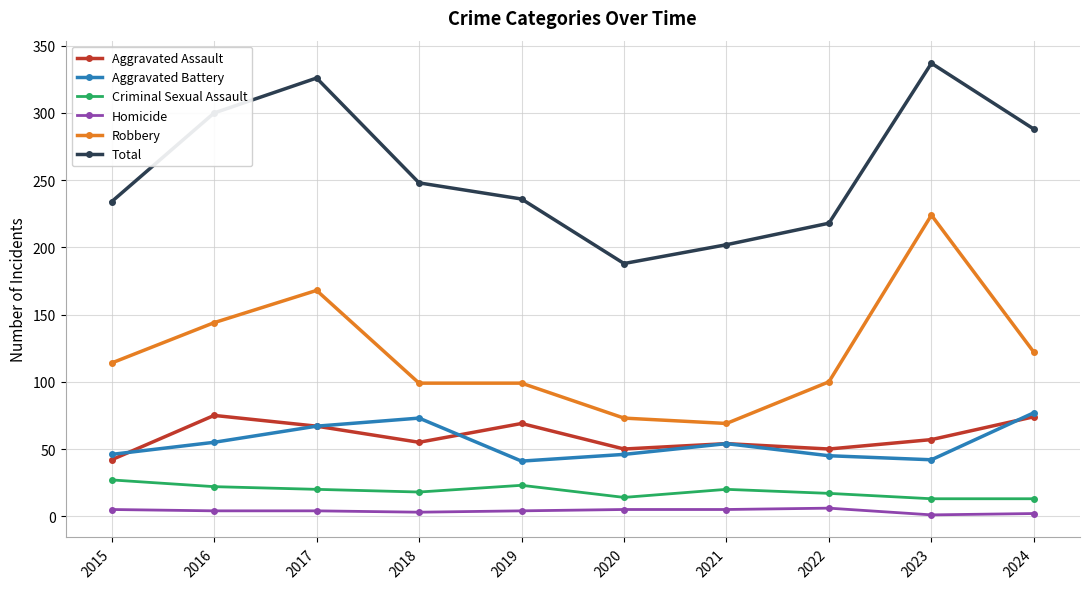

In Aggravated Battery, how many points are lower than both neighbors (excluding endpoints)?

2